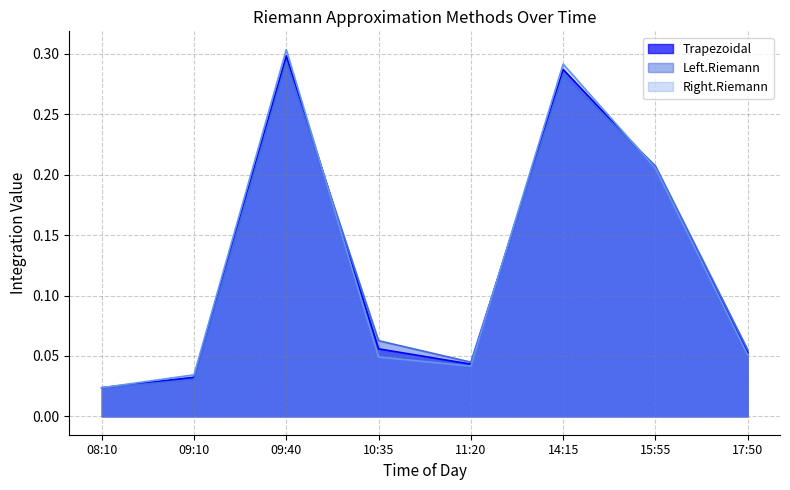

Which category has the lowest value in the Left.Riemann series?

08:10